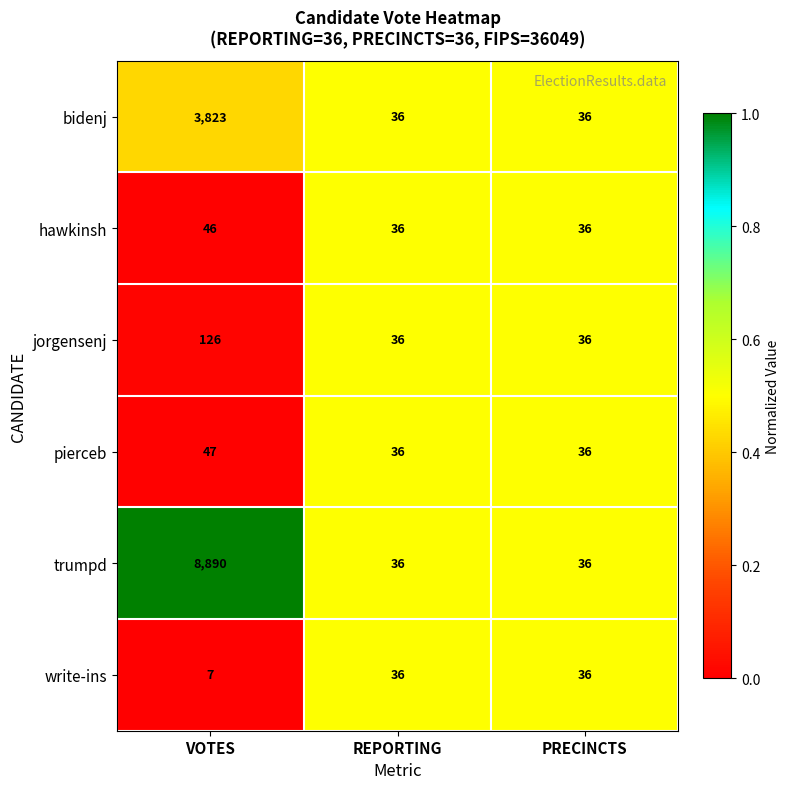

Reading left to right, extract all data points from this chart.

bidenj: VOTES=3823	REPORTING=36	PRECINCTS=36
hawkinsh: VOTES=46	REPORTING=36	PRECINCTS=36
jorgensenj: VOTES=126	REPORTING=36	PRECINCTS=36
pierceb: VOTES=47	REPORTING=36	PRECINCTS=36
trumpd: VOTES=8890	REPORTING=36	PRECINCTS=36
write-ins: VOTES=7	REPORTING=36	PRECINCTS=36